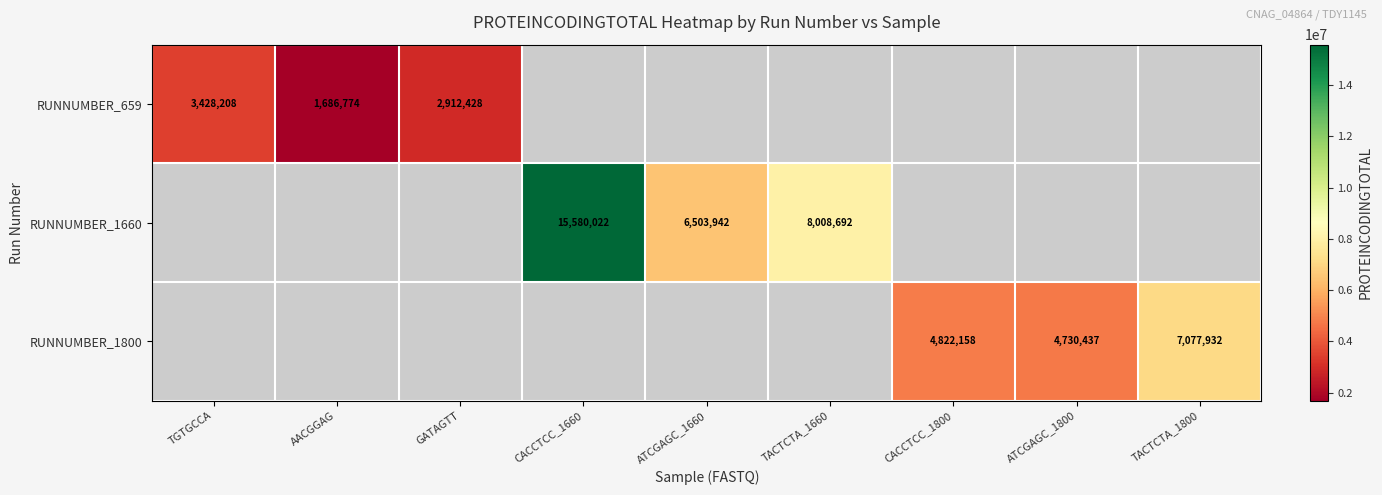

The RUNNUMBER_1800 series shows 4822158 at CACCTCC_1800. True or false?

True